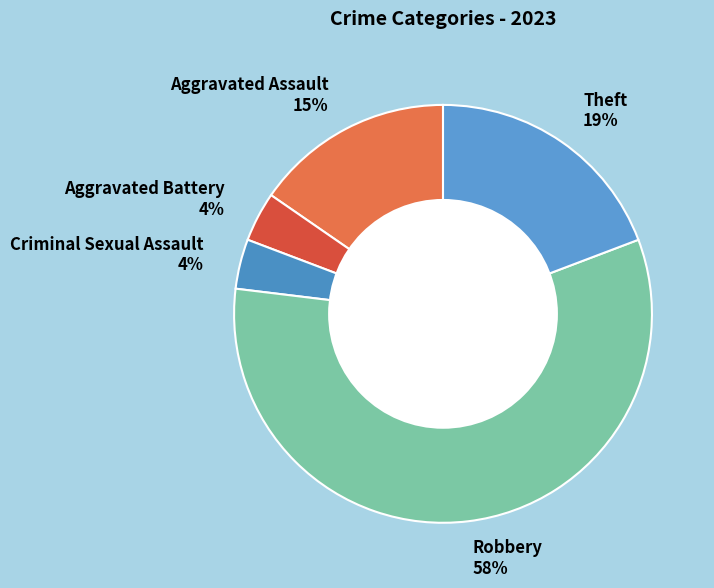

Which slice is the largest?

Robbery